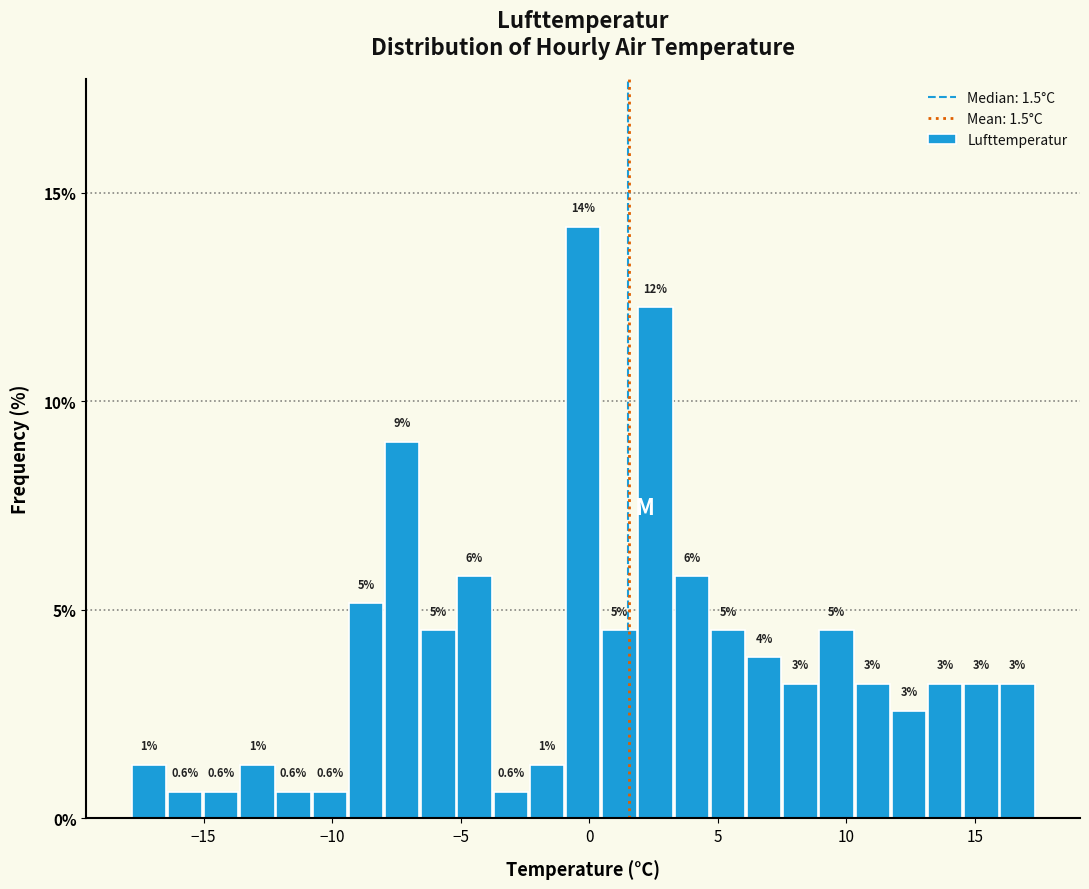

Read against the x-axis, roughly where is the centre of the tallest bar?

0.0